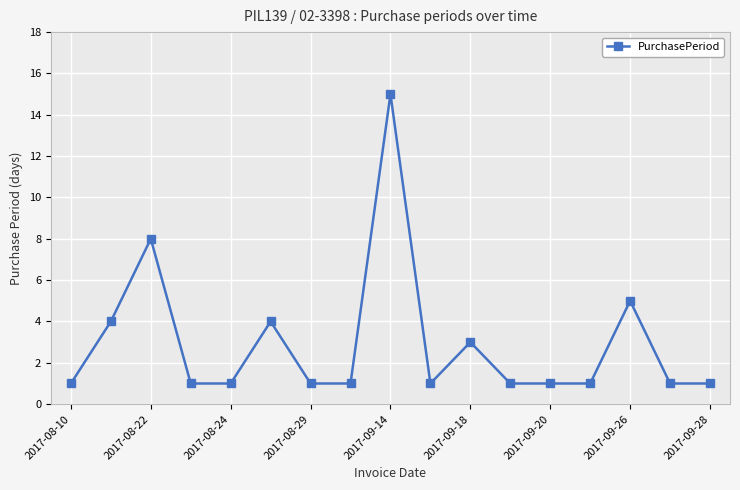

Reading left to right, extract all data points from this chart.

1	4	8	1	1	4	1	1	15	1	3	1	1	1	5	1	1